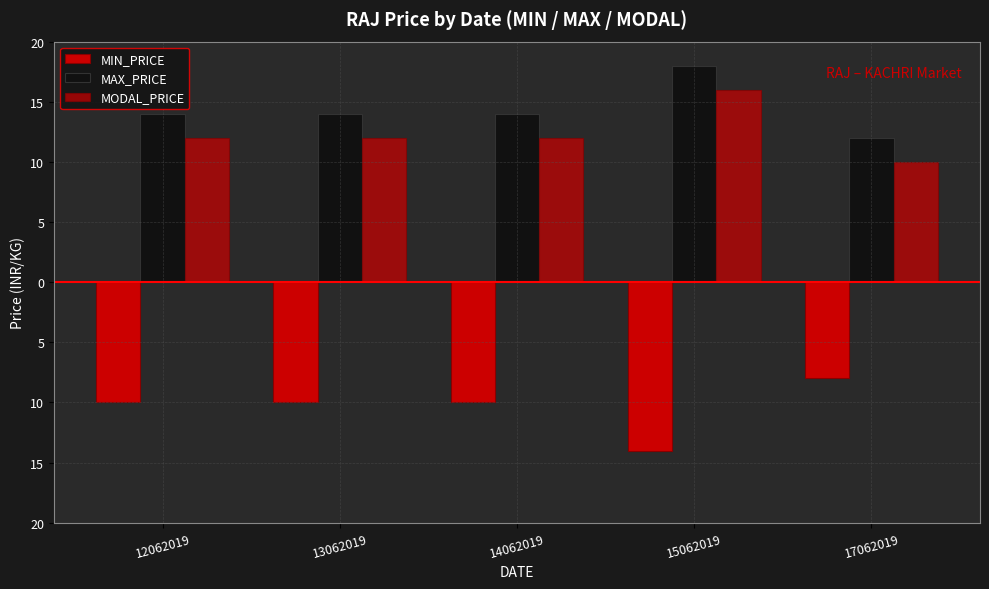

Are the bars grouped side by side (vs. stacked)?

Yes